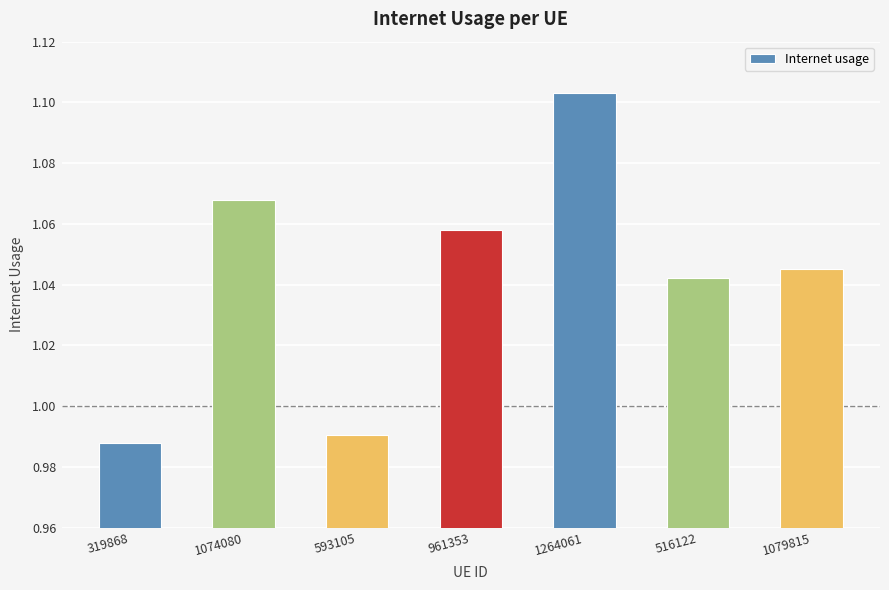

List the labels in order of value, smallest first.

319868, 593105, 516122, 1079815, 961353, 1074080, 1264061